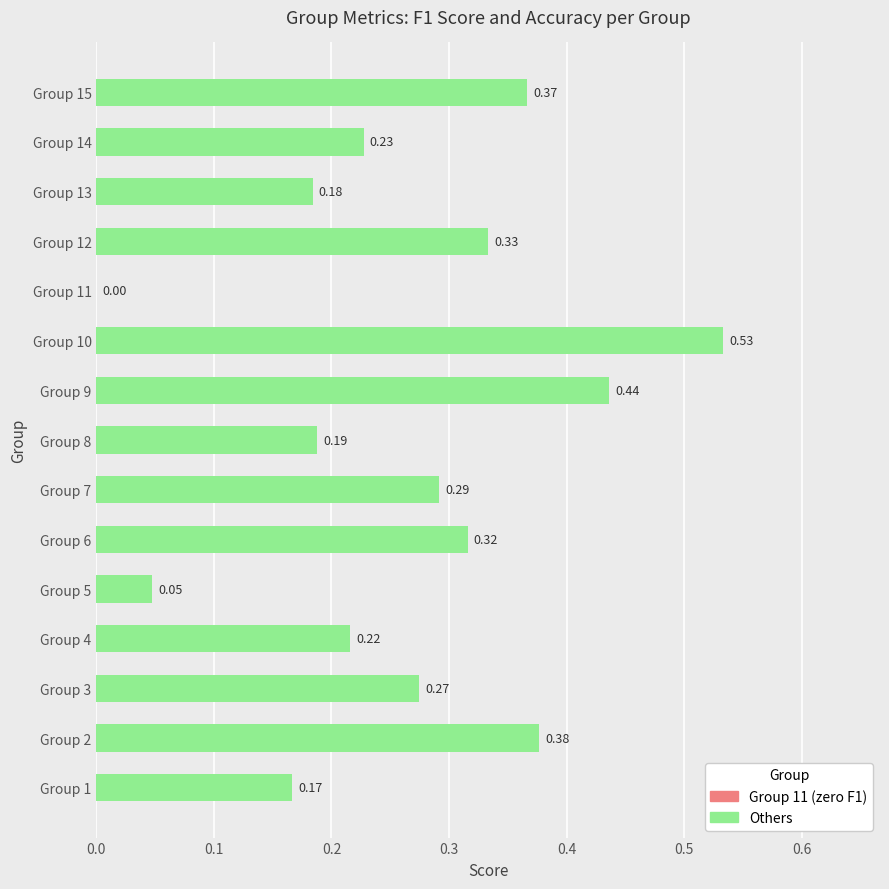

What is the sum of all values?

4.0